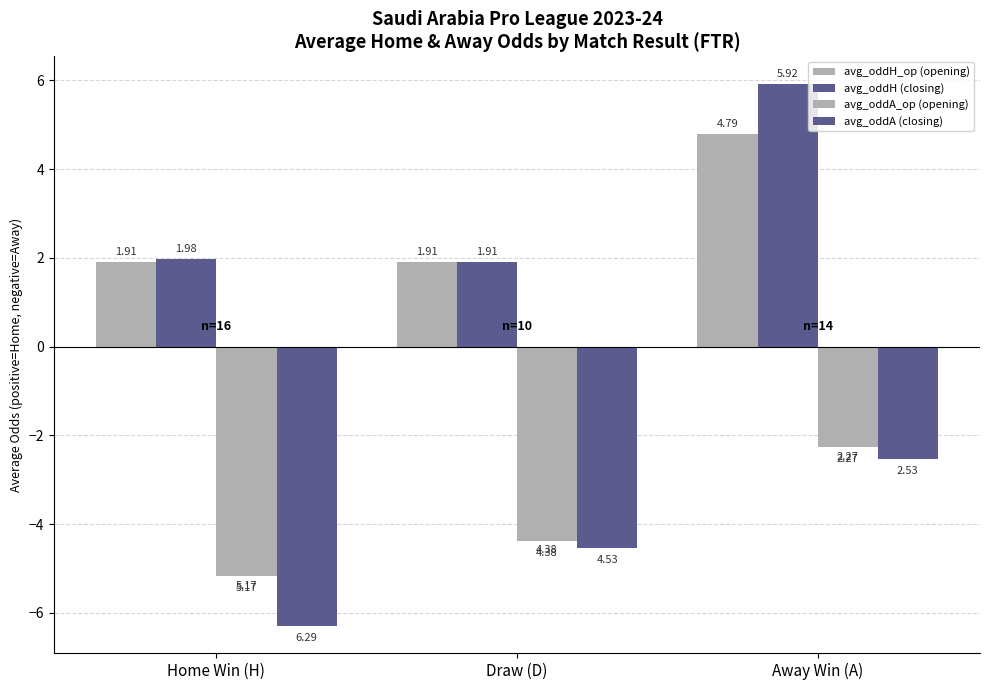

Are the bars grouped side by side (vs. stacked)?

Yes